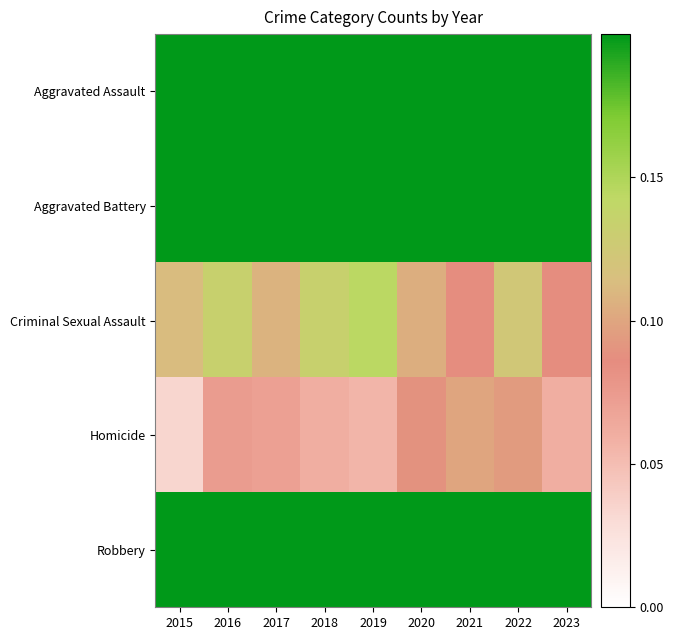

Reading right to left, transcribe all the data shown in this chart.

Aggravated Assault: 2023=0.7	2022=0.7	2021=0.8	2020=0.5	2019=0.6	2018=0.6	2017=0.7	2016=0.6	2015=0.4
Aggravated Battery: 2023=0.7	2022=0.7	2021=0.7	2020=0.7	2019=0.7	2018=0.8	2017=0.8	2016=0.8	2015=0.7
Criminal Sexual Assault: 2023=0.1	2022=0.1	2021=0.1	2020=0.1	2019=0.1	2018=0.1	2017=0.1	2016=0.1	2015=0.1
Homicide: 2023=0.1	2022=0.1	2021=0.1	2020=0.1	2019=0.1	2018=0.1	2017=0.1	2016=0.1	2015=0.0
Robbery: 2023=0.7	2022=0.6	2021=0.5	2020=0.5	2019=0.7	2018=0.8	2017=0.9	2016=1.0	2015=1.0